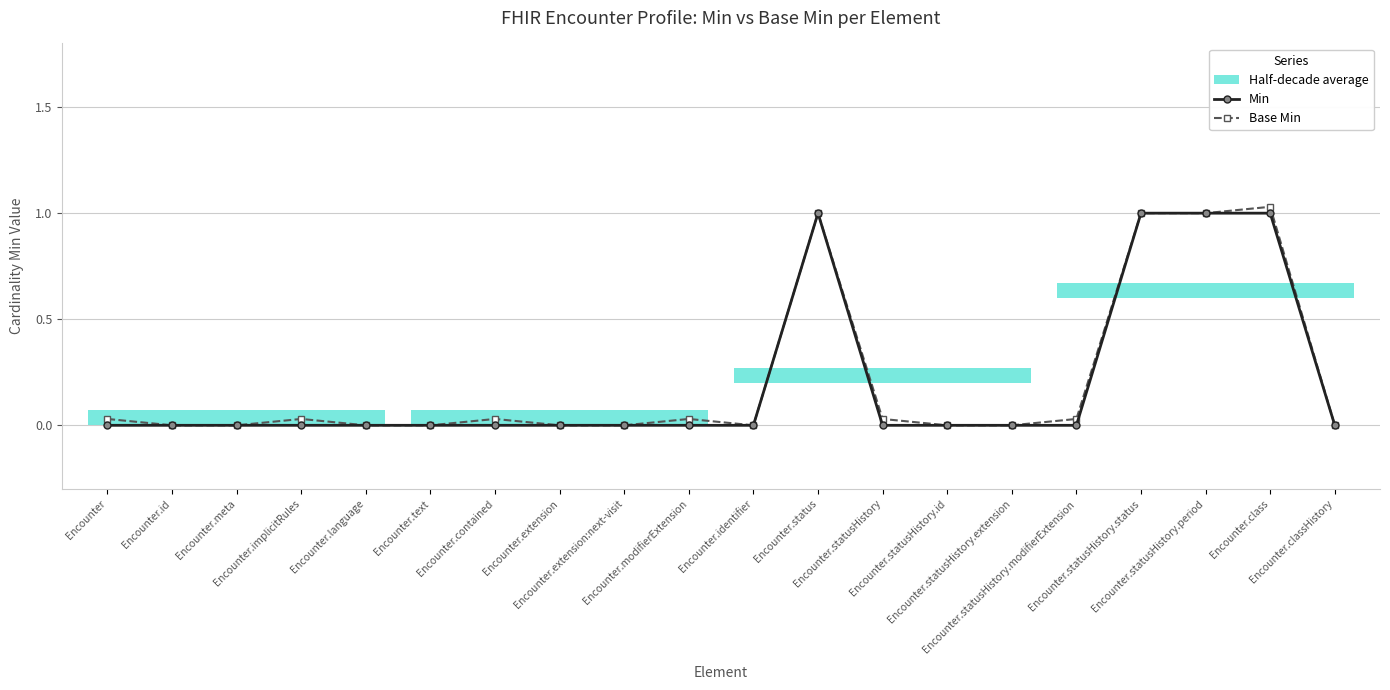

How many positive values does the Min series have?

4